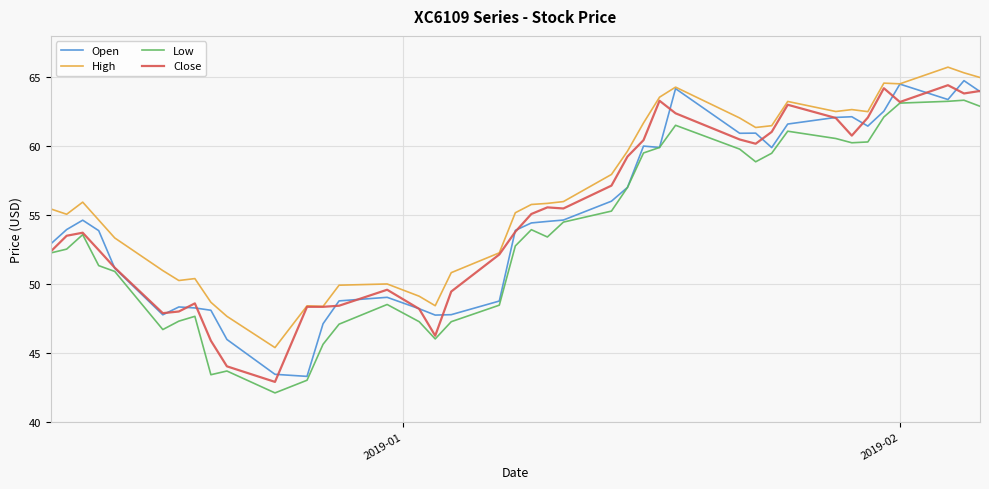

True or false: High and Low cross at least once.

False